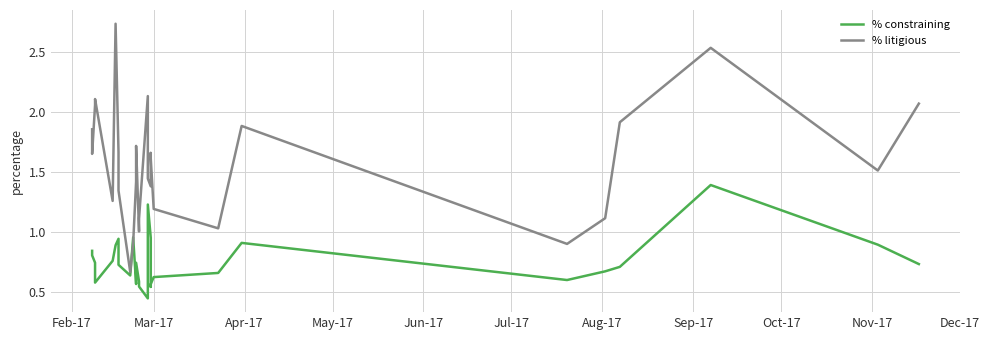

What is the label of the 10th point from the left?

Nov-17